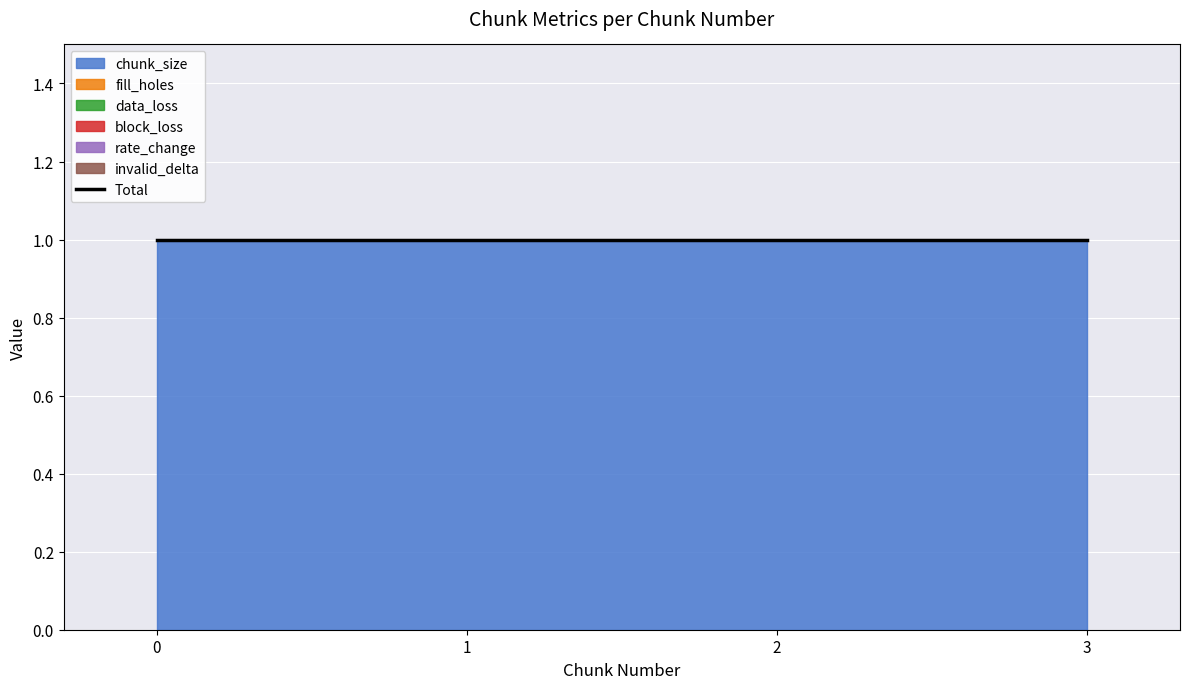

Reading right to left, list all the values displayed in this chart.

chunk_size: 3=1	2=1	1=1	0=1
fill_holes: 3=0	2=0	1=0	0=0
data_loss: 3=0	2=0	1=0	0=0
block_loss: 3=0	2=0	1=0	0=0
rate_change: 3=0	2=0	1=0	0=0
invalid_delta: 3=0	2=0	1=0	0=0